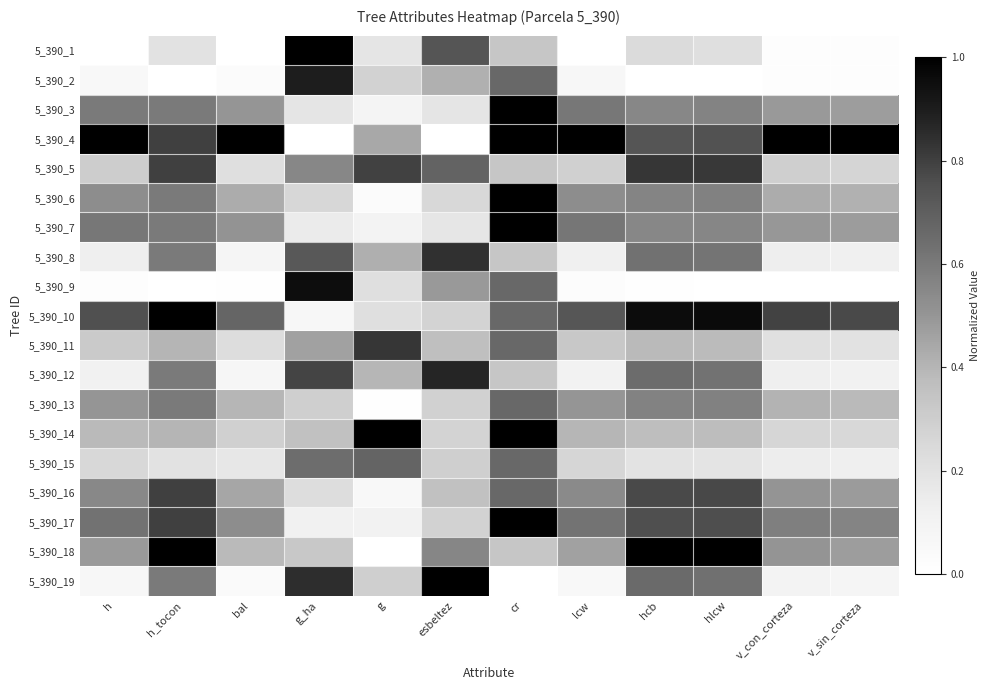

Reading left to right, what are all the values shown in this chart?

5_390_1: h=0.0	h_tocon=0.2	bal=0.0	g_ha=1.0	g=0.2	esbeltez=0.7	cr=0.3	lcw=0.0	hcb=0.2	hlcw=0.2	v_con_corteza=0.0	v_sin_corteza=0.0
5_390_2: h=0.1	h_tocon=0.0	bal=0.0	g_ha=0.9	g=0.3	esbeltez=0.4	cr=0.7	lcw=0.1	hcb=0.0	hlcw=0.0	v_con_corteza=0.0	v_sin_corteza=0.0
5_390_3: h=0.6	h_tocon=0.6	bal=0.5	g_ha=0.2	g=0.1	esbeltez=0.2	cr=1.0	lcw=0.6	hcb=0.6	hlcw=0.6	v_con_corteza=0.5	v_sin_corteza=0.5
5_390_4: h=1.0	h_tocon=0.8	bal=1.0	g_ha=0.0	g=0.4	esbeltez=0.0	cr=1.0	lcw=1.0	hcb=0.7	hlcw=0.7	v_con_corteza=1.0	v_sin_corteza=1.0
5_390_5: h=0.3	h_tocon=0.8	bal=0.2	g_ha=0.6	g=0.8	esbeltez=0.7	cr=0.3	lcw=0.3	hcb=0.8	hlcw=0.8	v_con_corteza=0.3	v_sin_corteza=0.3
5_390_6: h=0.5	h_tocon=0.6	bal=0.4	g_ha=0.3	g=0.0	esbeltez=0.3	cr=1.0	lcw=0.5	hcb=0.6	hlcw=0.6	v_con_corteza=0.4	v_sin_corteza=0.4
5_390_7: h=0.6	h_tocon=0.6	bal=0.5	g_ha=0.1	g=0.1	esbeltez=0.2	cr=1.0	lcw=0.6	hcb=0.6	hlcw=0.6	v_con_corteza=0.5	v_sin_corteza=0.5
5_390_8: h=0.1	h_tocon=0.6	bal=0.1	g_ha=0.7	g=0.4	esbeltez=0.8	cr=0.3	lcw=0.1	hcb=0.6	hlcw=0.6	v_con_corteza=0.1	v_sin_corteza=0.1
5_390_9: h=0.0	h_tocon=0.0	bal=0.0	g_ha=1.0	g=0.2	esbeltez=0.5	cr=0.7	lcw=0.0	hcb=0.0	hlcw=0.0	v_con_corteza=0.0	v_sin_corteza=0.0
5_390_10: h=0.8	h_tocon=1.0	bal=0.7	g_ha=0.1	g=0.2	esbeltez=0.3	cr=0.7	lcw=0.7	hcb=1.0	hlcw=1.0	v_con_corteza=0.8	v_sin_corteza=0.8
5_390_11: h=0.3	h_tocon=0.4	bal=0.2	g_ha=0.5	g=0.8	esbeltez=0.4	cr=0.7	lcw=0.3	hcb=0.4	hlcw=0.4	v_con_corteza=0.2	v_sin_corteza=0.2
5_390_12: h=0.1	h_tocon=0.6	bal=0.1	g_ha=0.8	g=0.4	esbeltez=0.9	cr=0.3	lcw=0.1	hcb=0.6	hlcw=0.6	v_con_corteza=0.1	v_sin_corteza=0.1
5_390_13: h=0.5	h_tocon=0.6	bal=0.4	g_ha=0.3	g=0.0	esbeltez=0.3	cr=0.7	lcw=0.5	hcb=0.6	hlcw=0.6	v_con_corteza=0.4	v_sin_corteza=0.4
5_390_14: h=0.4	h_tocon=0.4	bal=0.3	g_ha=0.4	g=1.0	esbeltez=0.3	cr=1.0	lcw=0.4	hcb=0.4	hlcw=0.4	v_con_corteza=0.3	v_sin_corteza=0.3
5_390_15: h=0.2	h_tocon=0.2	bal=0.2	g_ha=0.6	g=0.7	esbeltez=0.3	cr=0.7	lcw=0.3	hcb=0.2	hlcw=0.2	v_con_corteza=0.1	v_sin_corteza=0.1
5_390_16: h=0.5	h_tocon=0.8	bal=0.4	g_ha=0.2	g=0.1	esbeltez=0.4	cr=0.7	lcw=0.5	hcb=0.8	hlcw=0.8	v_con_corteza=0.5	v_sin_corteza=0.5
5_390_17: h=0.6	h_tocon=0.8	bal=0.5	g_ha=0.1	g=0.1	esbeltez=0.3	cr=1.0	lcw=0.6	hcb=0.8	hlcw=0.8	v_con_corteza=0.6	v_sin_corteza=0.6
5_390_18: h=0.5	h_tocon=1.0	bal=0.4	g_ha=0.3	g=0.0	esbeltez=0.6	cr=0.3	lcw=0.5	hcb=1.0	hlcw=1.0	v_con_corteza=0.5	v_sin_corteza=0.5
5_390_19: h=0.1	h_tocon=0.6	bal=0.0	g_ha=0.8	g=0.3	esbeltez=1.0	cr=0.0	lcw=0.1	hcb=0.7	hlcw=0.6	v_con_corteza=0.1	v_sin_corteza=0.1